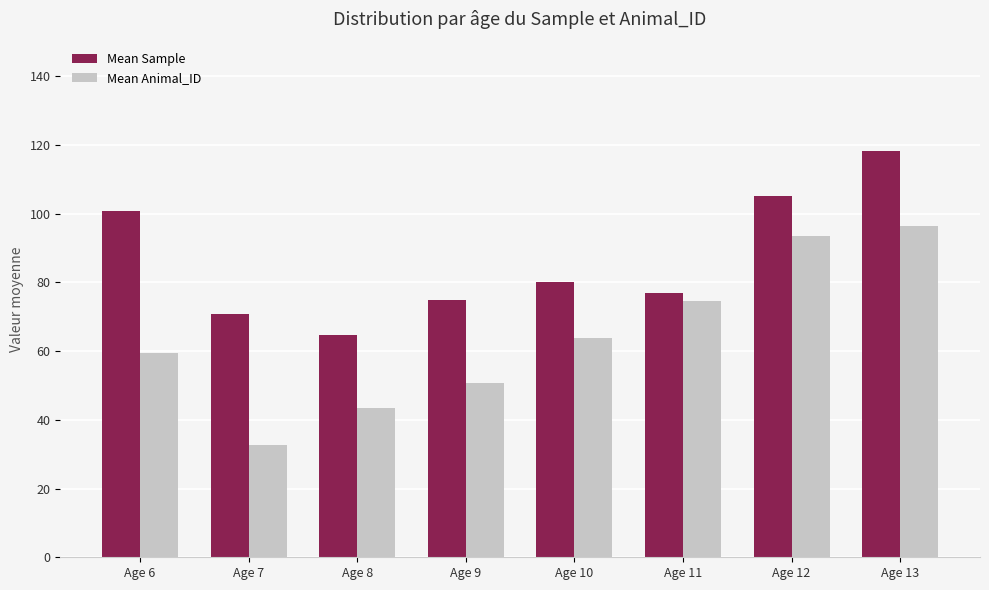

Which series has the largest total across all categories?

Mean Sample